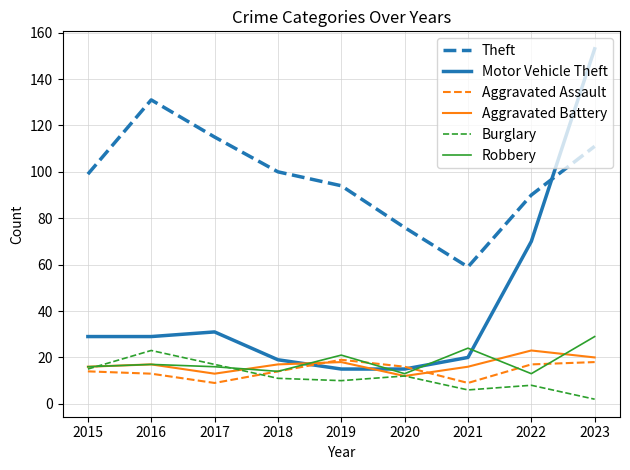

What are all the series names shown in the legend?

Theft, Motor Vehicle Theft, Aggravated Assault, Aggravated Battery, Burglary, Robbery